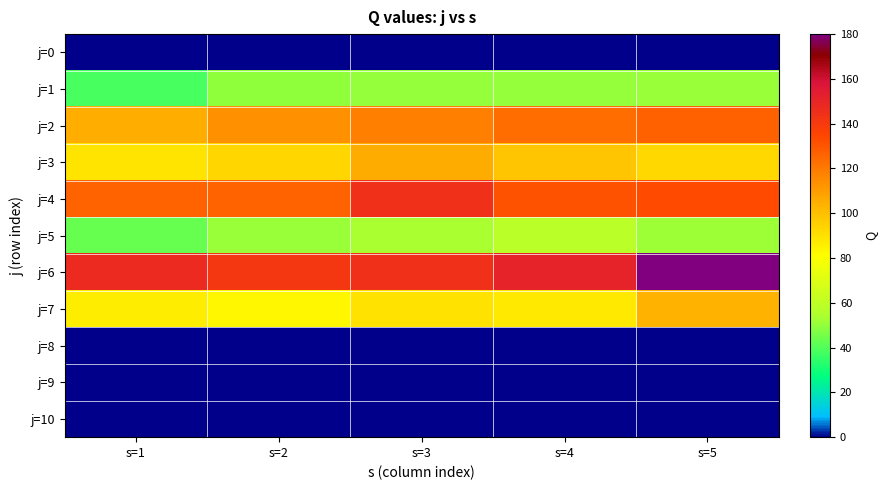

What is the greatest value displayed?

179.6